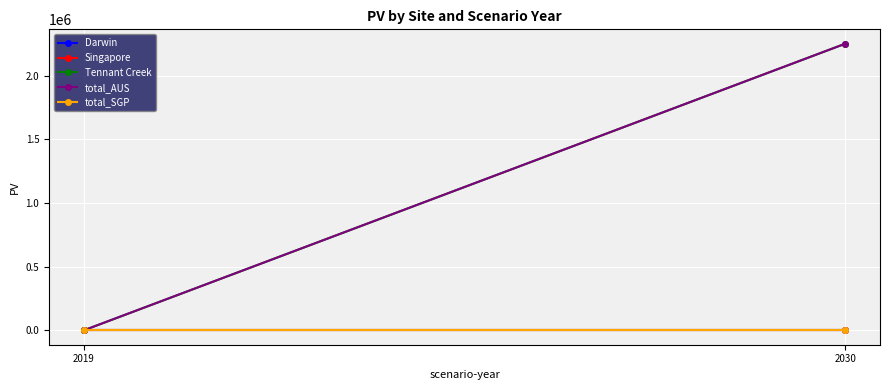

Which series has the widest spread of values?

Tennant Creek